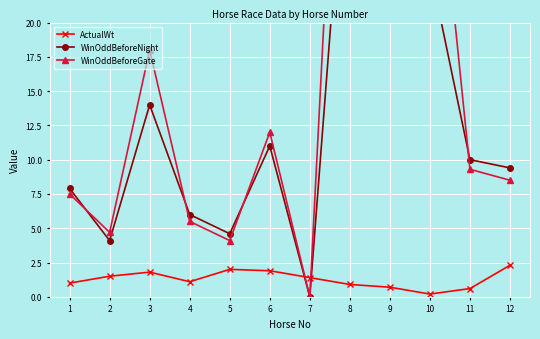

Is the value of ActualWt at 5 greater than the value of WinOddBeforeGate at 6?

No